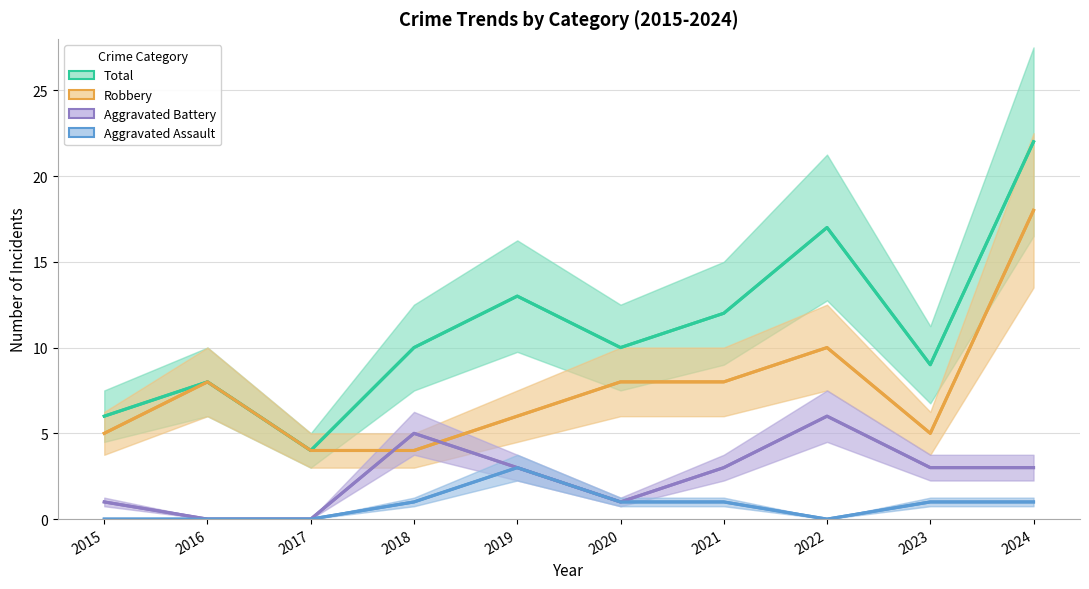

At which category is the sum across all series the highest?

2024